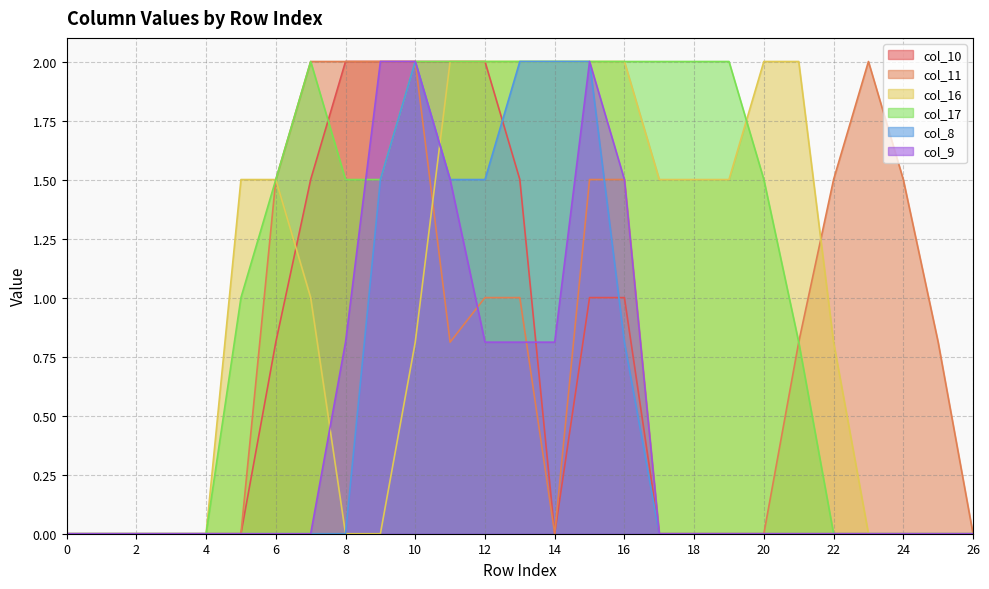

True or false: col_8 and col_9 intersect in this chart.

False